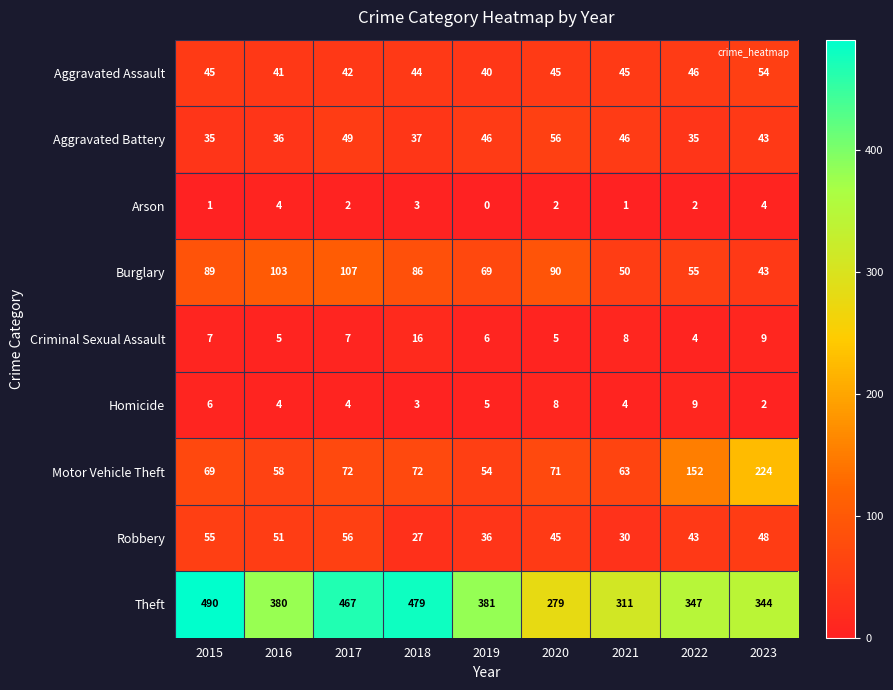

True or false: Theft has a value of 467 at 2017.

True